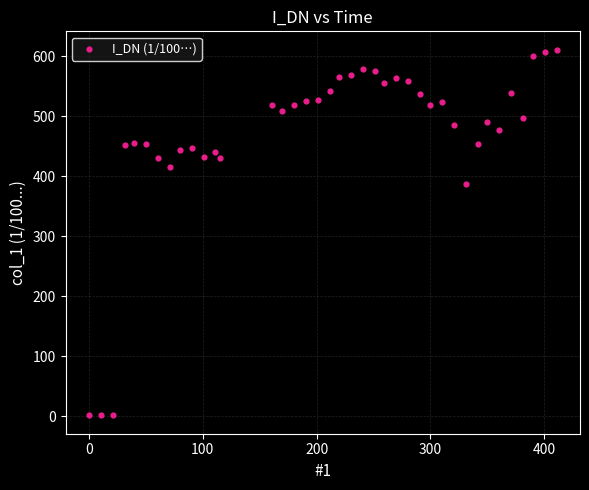

What Y value in the scatter plot is closest to 306?

386.9